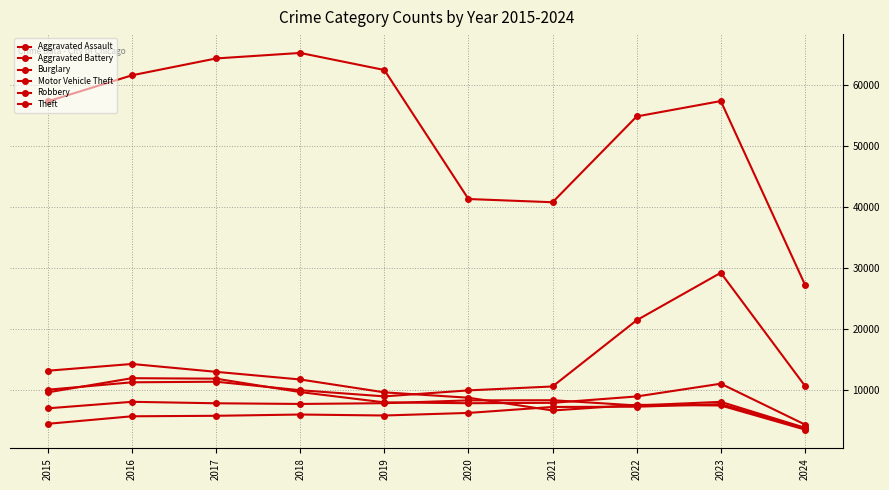

How many lines are shown in the chart?

6